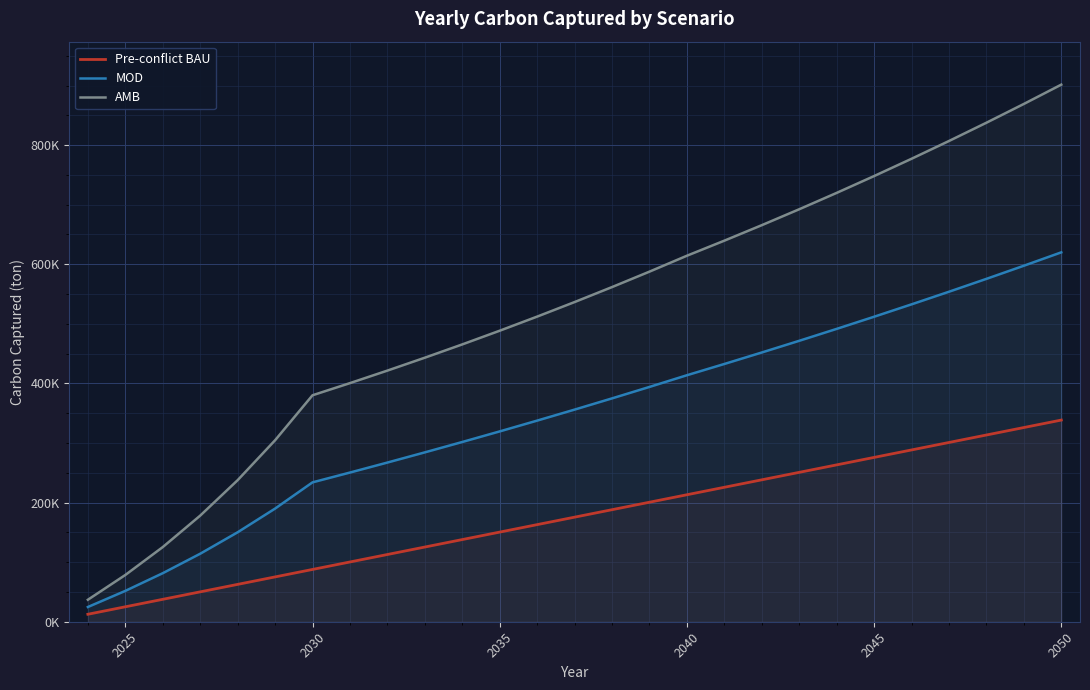

How many series are shown in this chart?

3